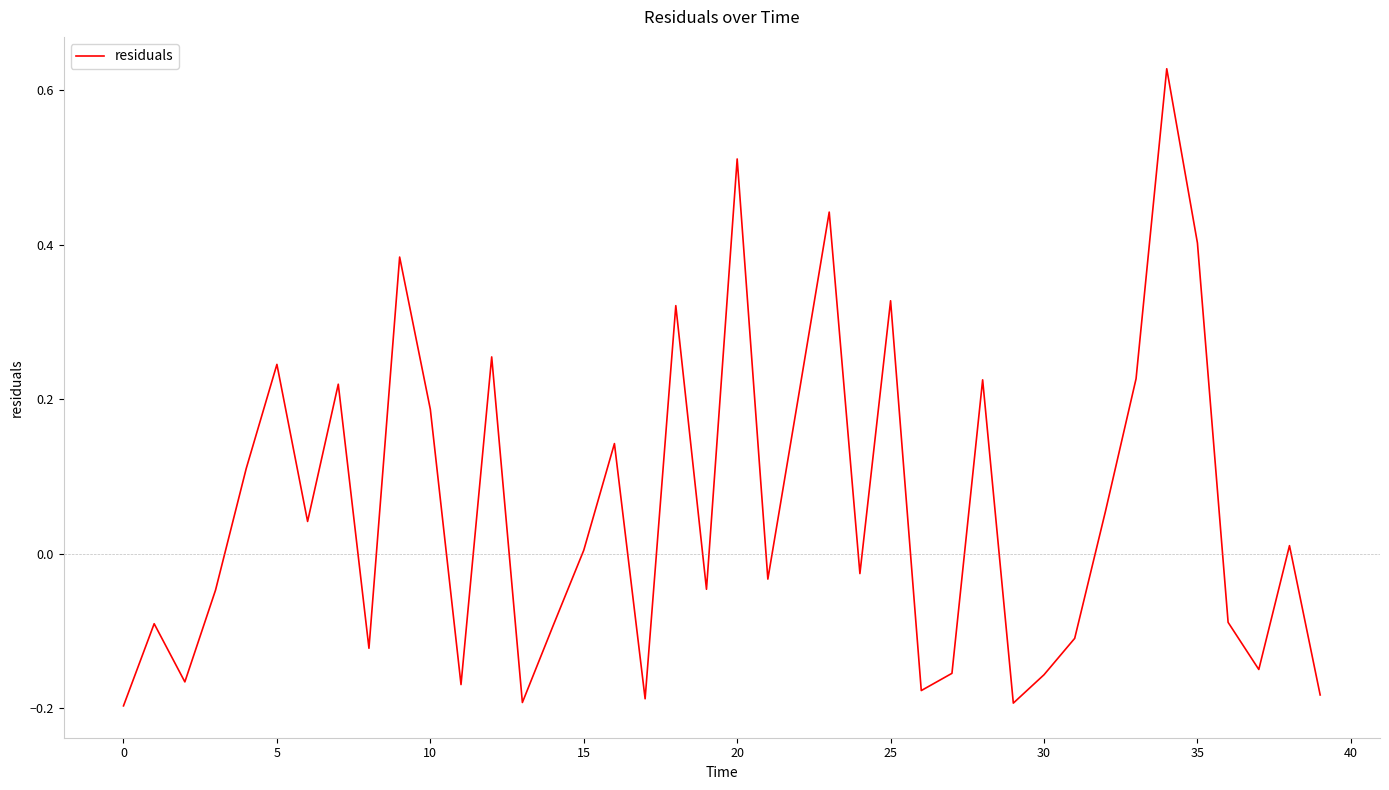

What is the sum of all values?

2.4